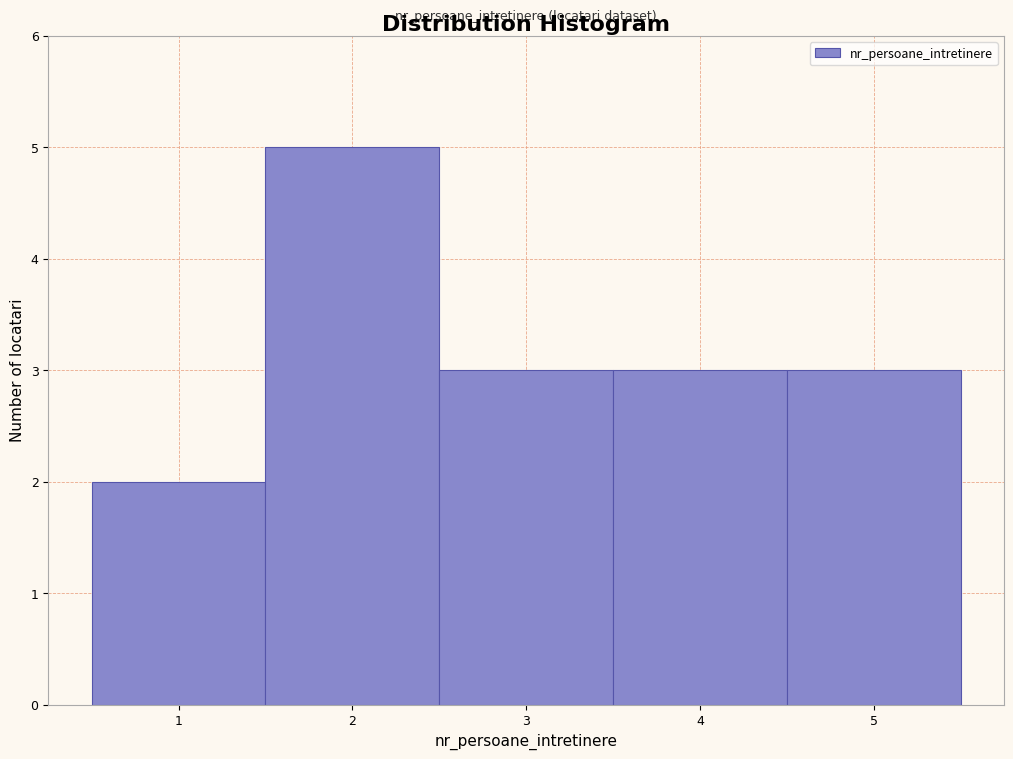

What is the height of the bar covering 1.5 to 2.5 on the x-axis? The values are not printed on the chart, so give them approximately, as read against the axis.

5